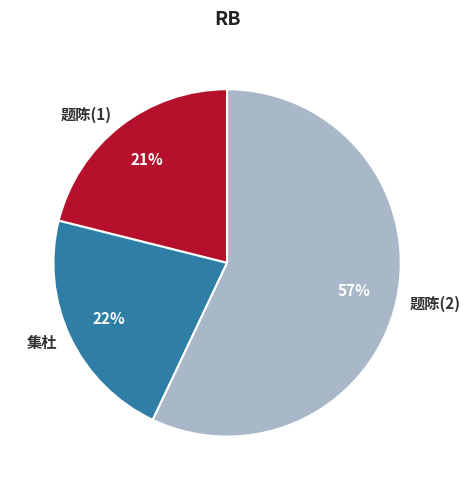

To the nearest percent, what is the difference between the largest and smallest slice percentages?

36%